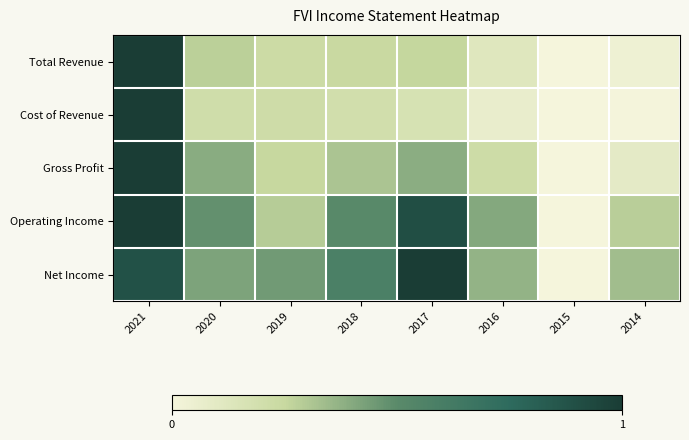

Reading left to right, list all the values displayed in this chart.

Total Revenue: 2021=1.0	2020=0.3	2019=0.2	2018=0.2	2017=0.3	2016=0.1	2015=0.0	2014=0.0
Cost of Revenue: 2021=1.0	2020=0.2	2019=0.2	2018=0.2	2017=0.2	2016=0.1	2015=0.0	2014=0.0
Gross Profit: 2021=1.0	2020=0.4	2019=0.3	2018=0.3	2017=0.4	2016=0.2	2015=0.0	2014=0.1
Operating Income: 2021=1.0	2020=0.5	2019=0.3	2018=0.5	2017=0.9	2016=0.4	2015=0.0	2014=0.3
Net Income: 2021=0.9	2020=0.4	2019=0.4	2018=0.6	2017=1.0	2016=0.4	2015=0.0	2014=0.3